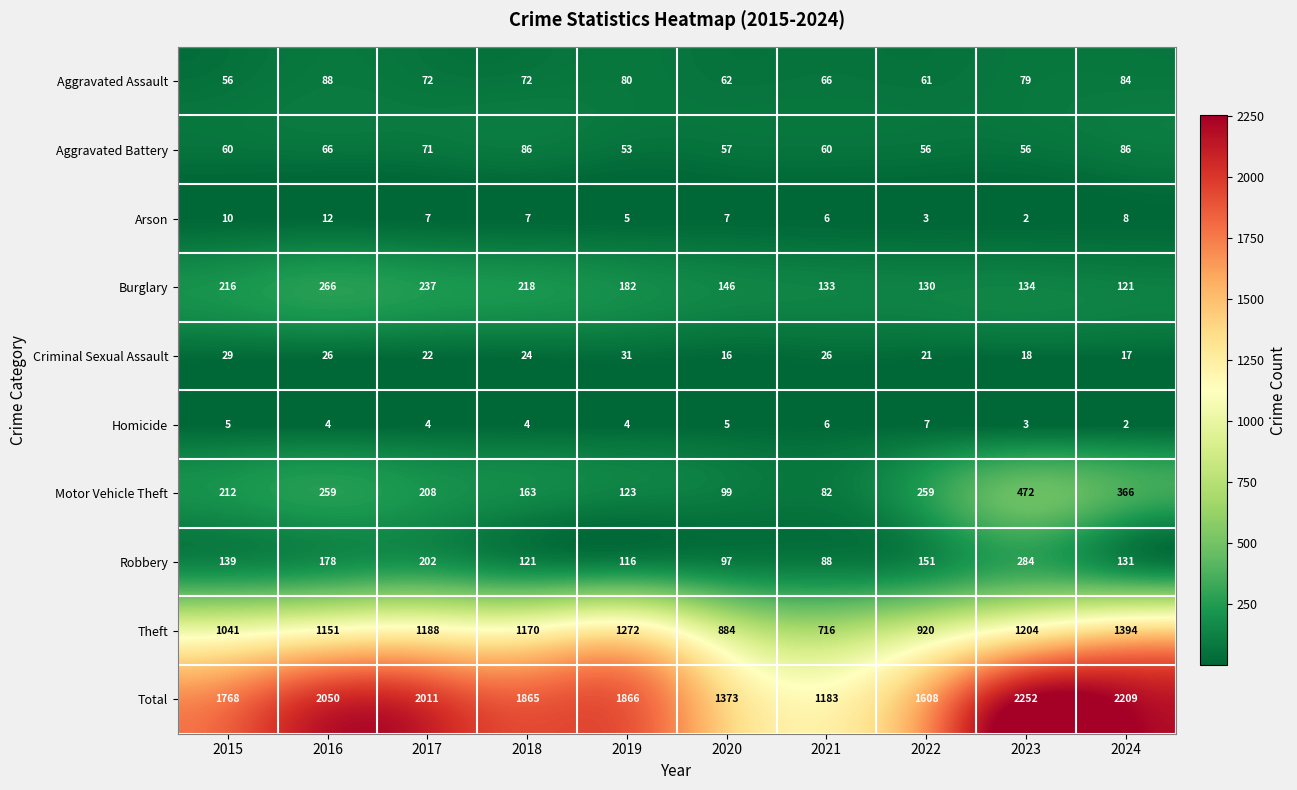

At how many categories does at least one series exceed 613?

10